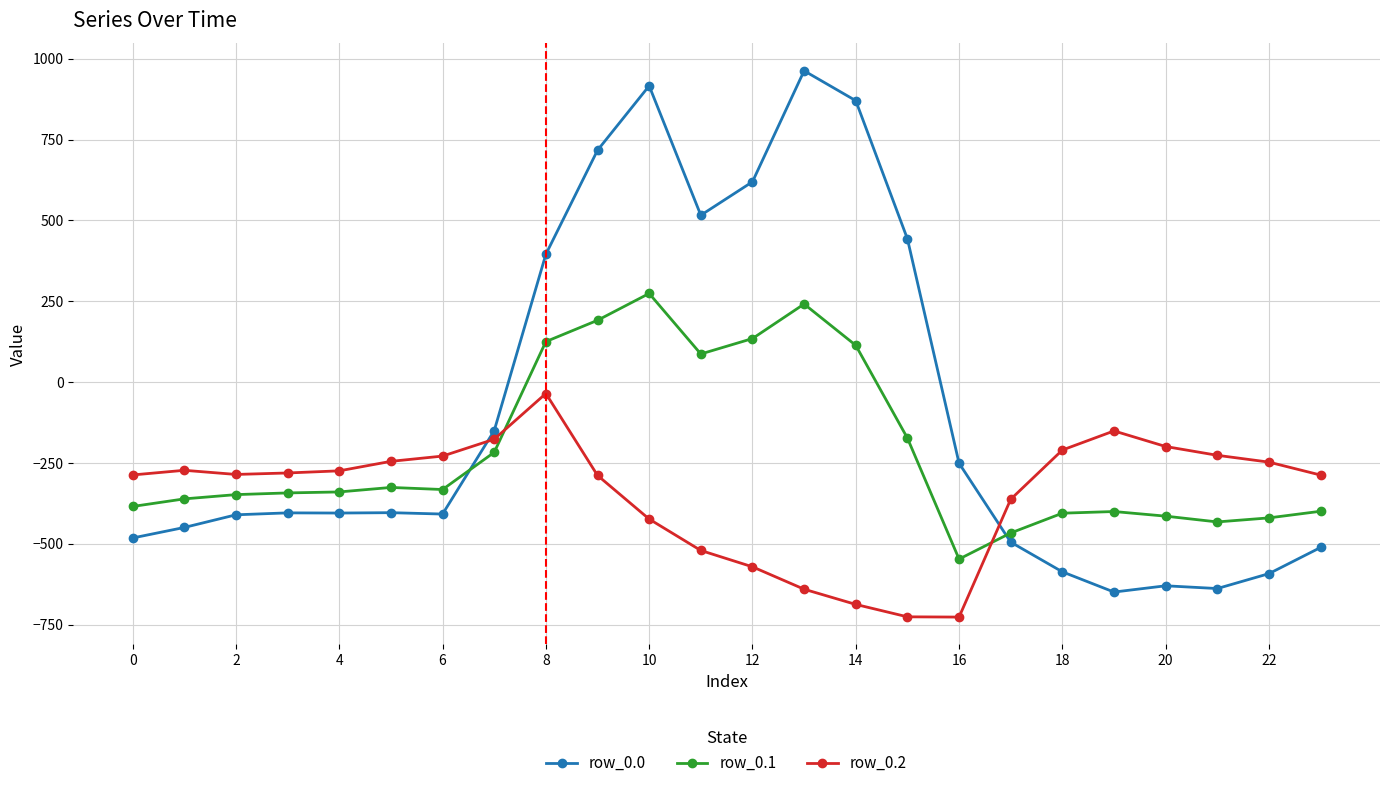

What is the value of the row_0.0 point at the 5th from the left?

-404.9